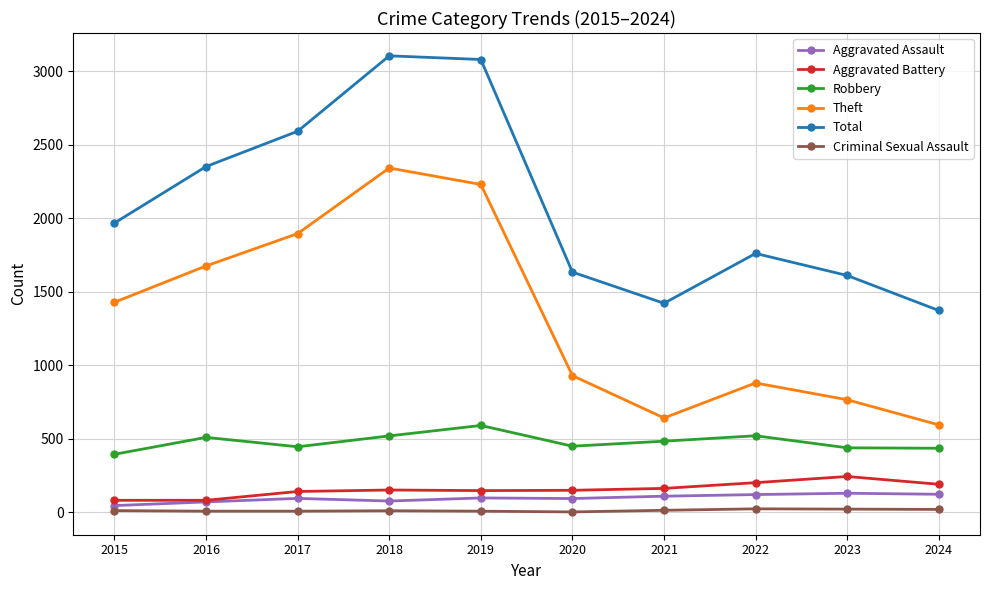

At which category does Total reach its first local valley?

2021